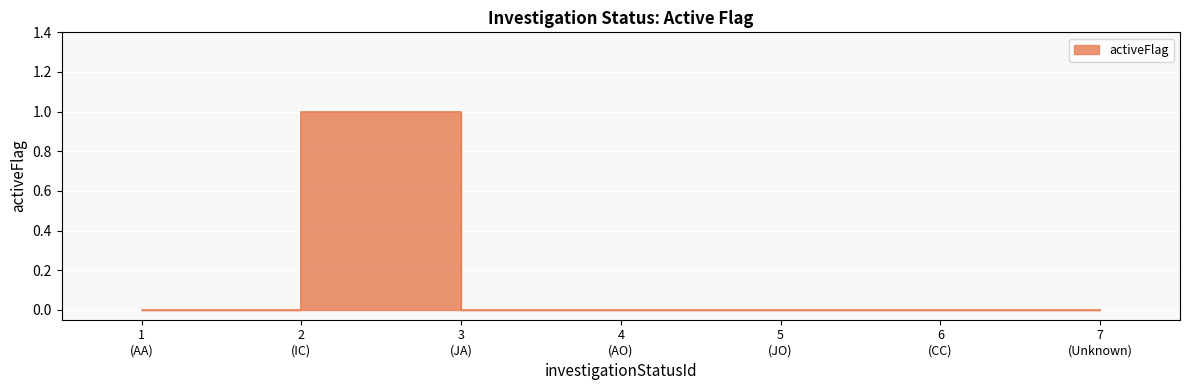

At which category does the chart reach its minimum across all series?

1